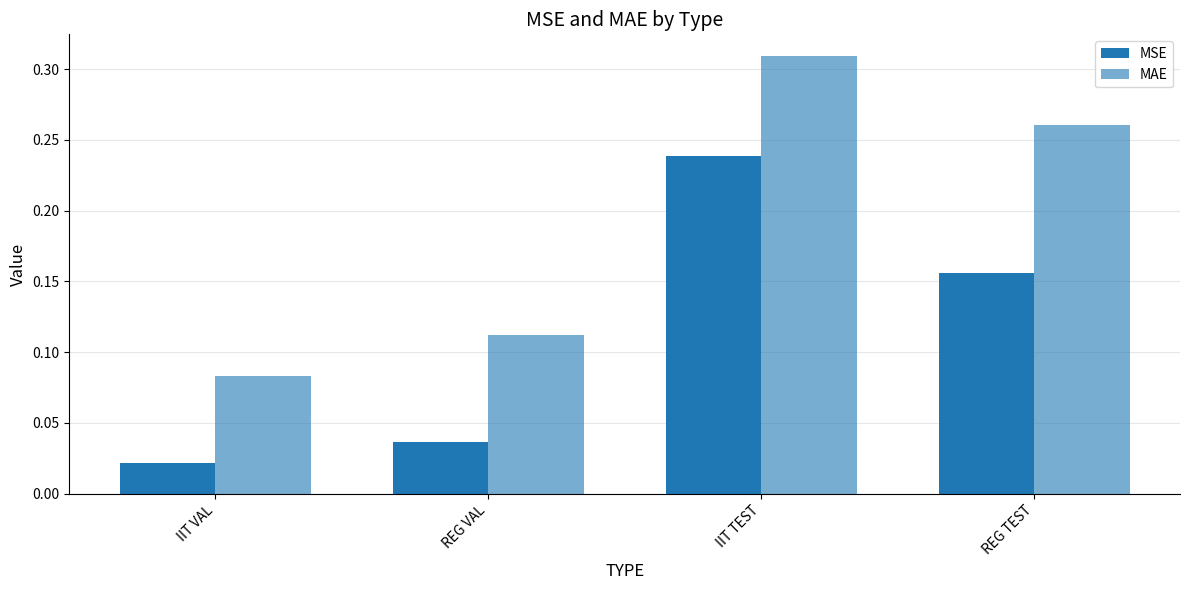

Is it true that MSE equals 0.0 at REG VAL?

False